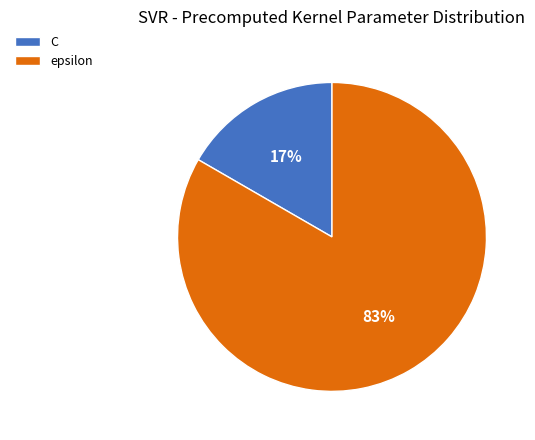

The epsilon slice represents 73% of the pie. True or false?

False